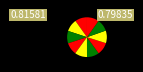

How many segments does this pie chart have?

10